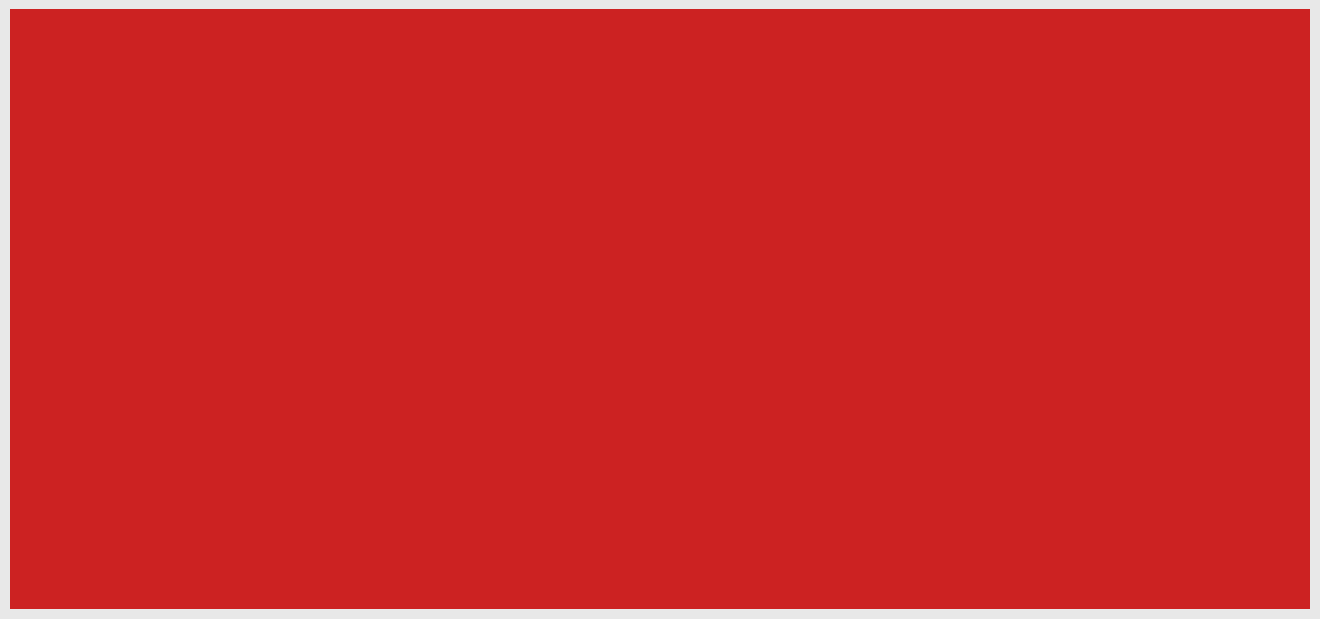

Which series has the largest total across all categories?

Mensile